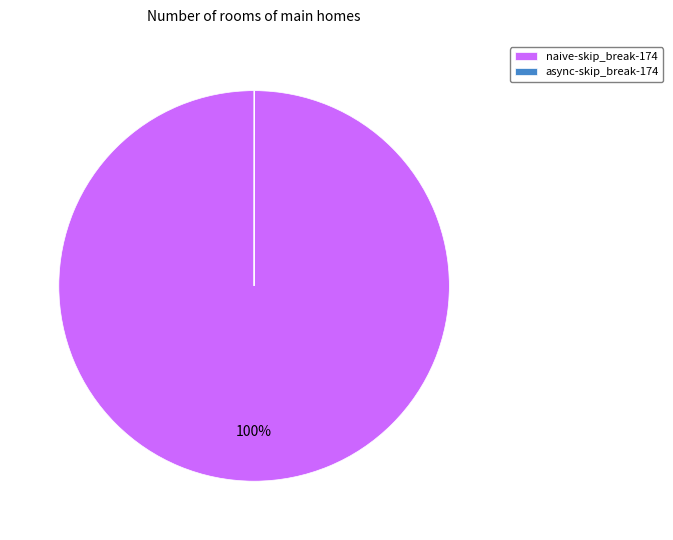

To the nearest percent, what is the difference between the largest and smallest slice percentages?

100%